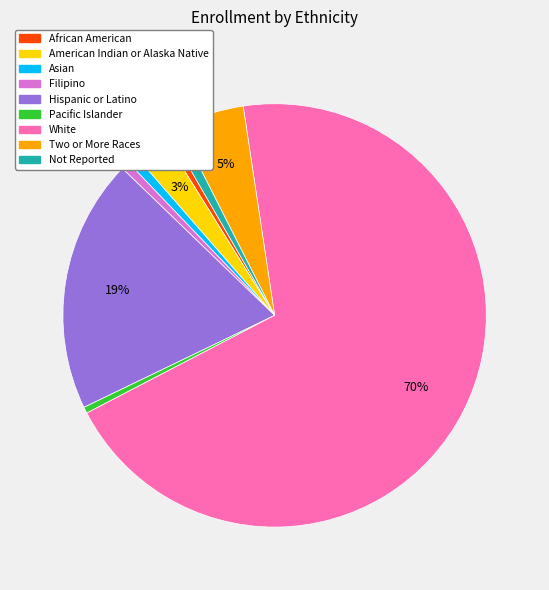

Combined, do Asian and American Indian or Alaska Native account for over 50%?

No